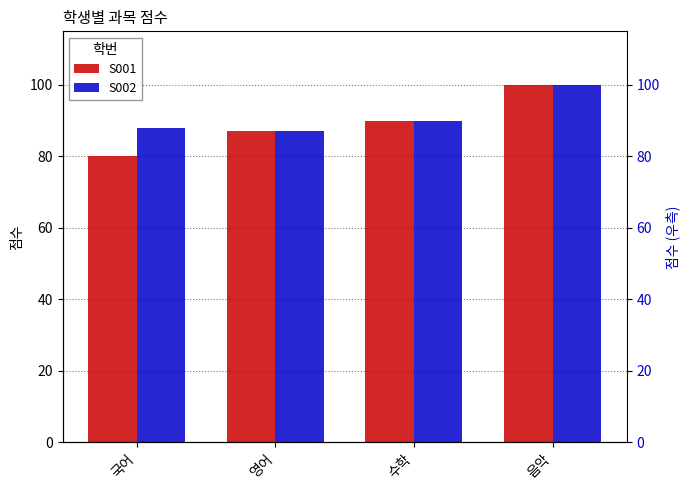

List the series in order of their overall mean, highest first.

S002, S001